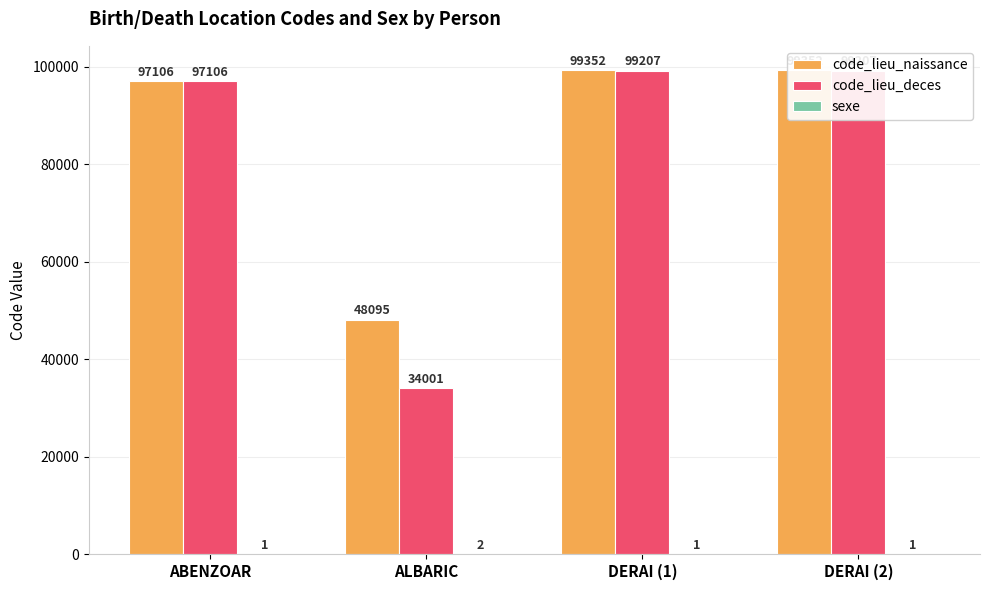

Which category has the lowest value across all series?

ABENZOAR